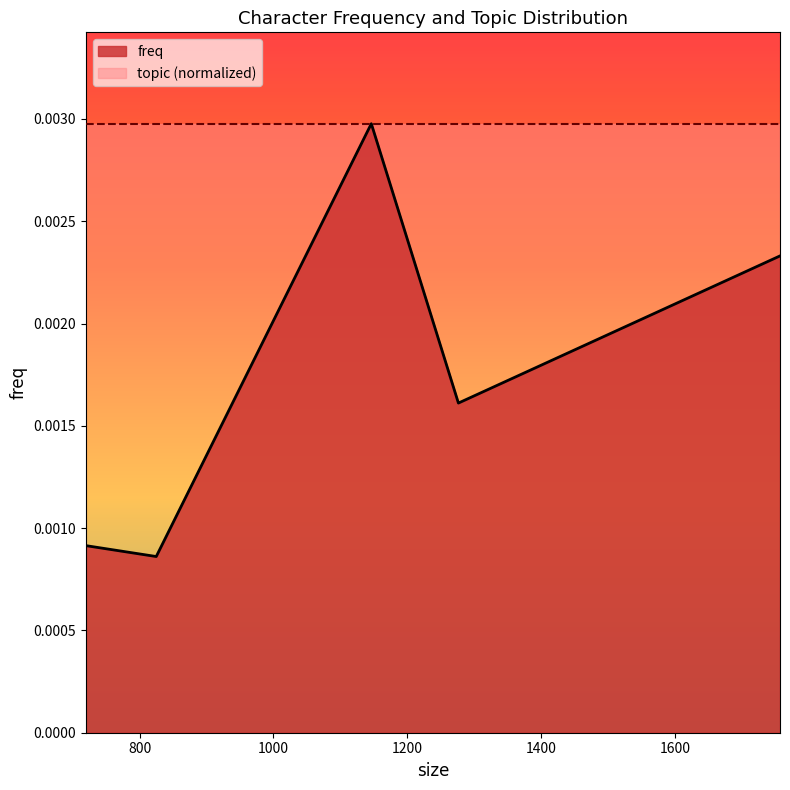

Rank the categories by value from highest to lowest.

1146, 1756, 1276, 720, 825